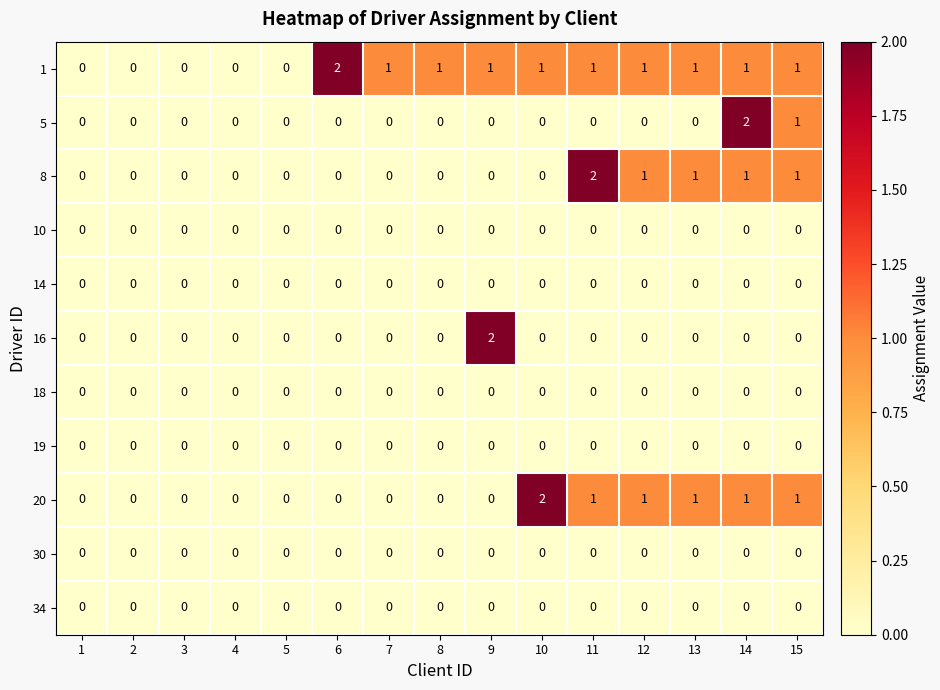

Count the number of data series in this chart.

11